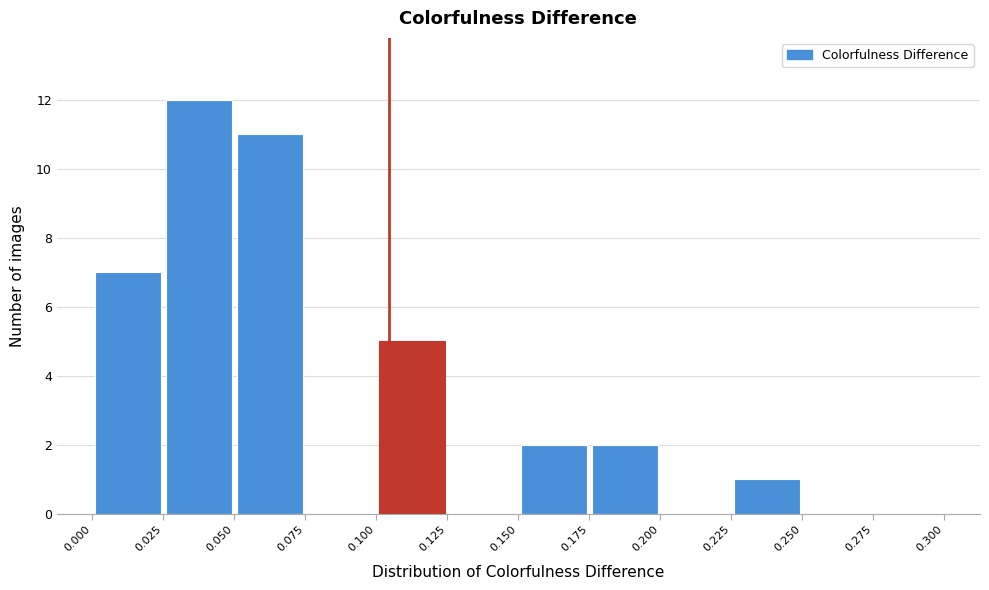

What is the height of the bar covering 0.225 to 0.250 on the x-axis? The values are not printed on the chart, so give them approximately, as read against the axis.

1